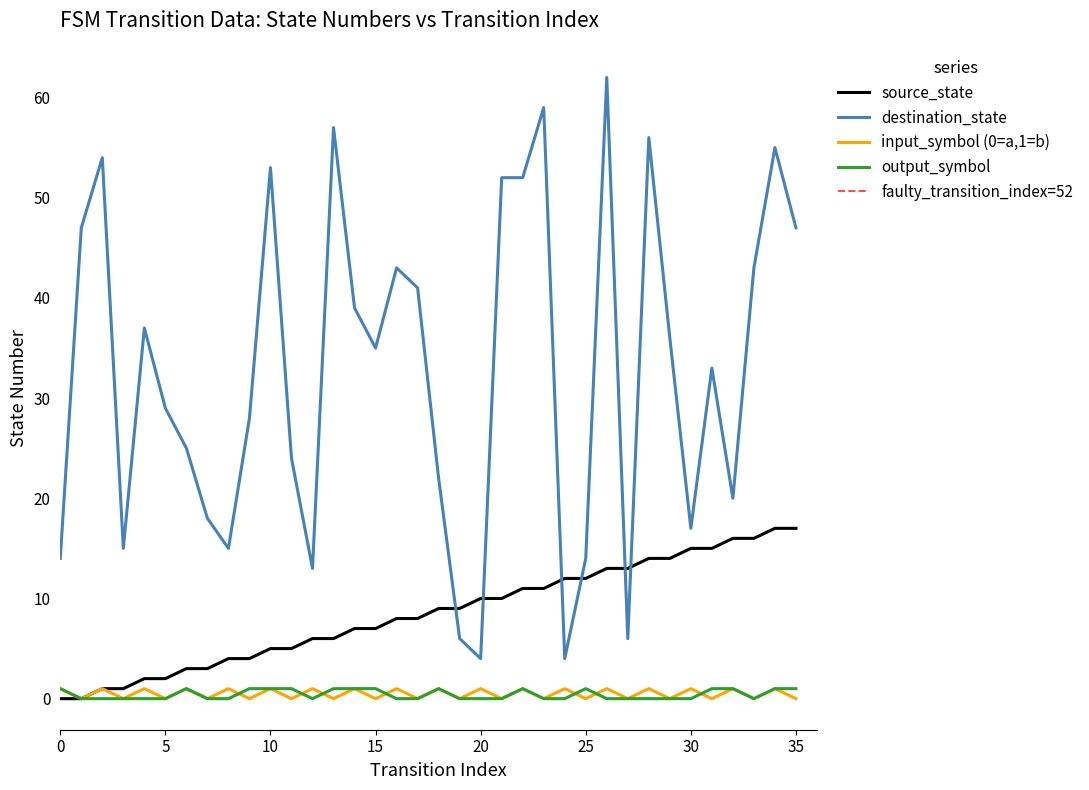

Is it true that input_symbol (0=a,1=b) equals 1 at 0?

True